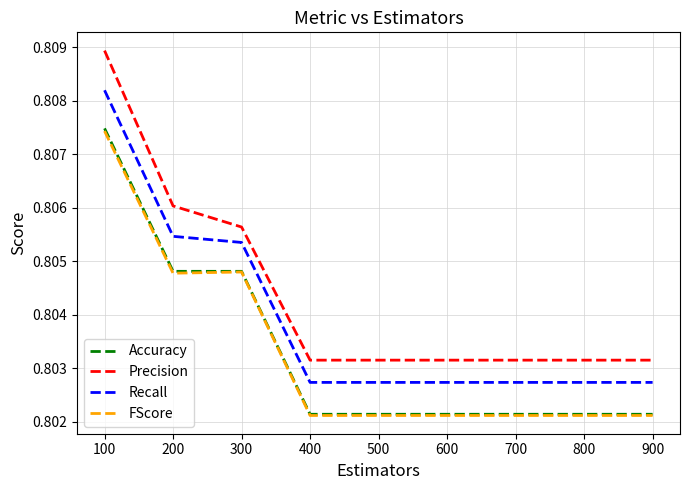

True or false: Precision and Accuracy cross at least once.

False